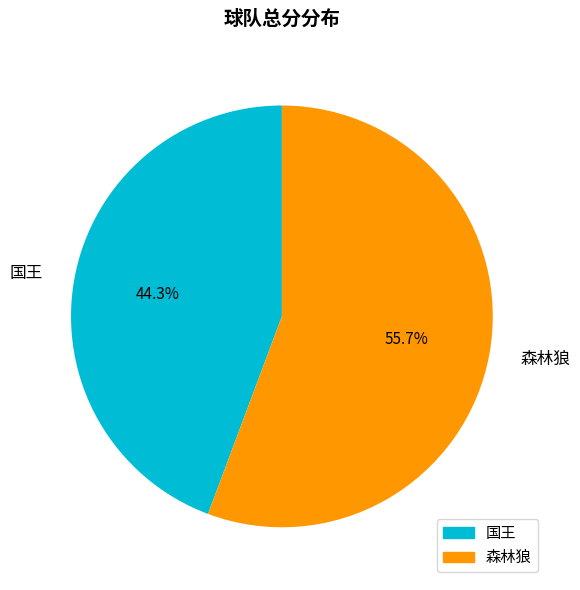

Combined, do 国王 and 森林狼 account for over 50%?

Yes